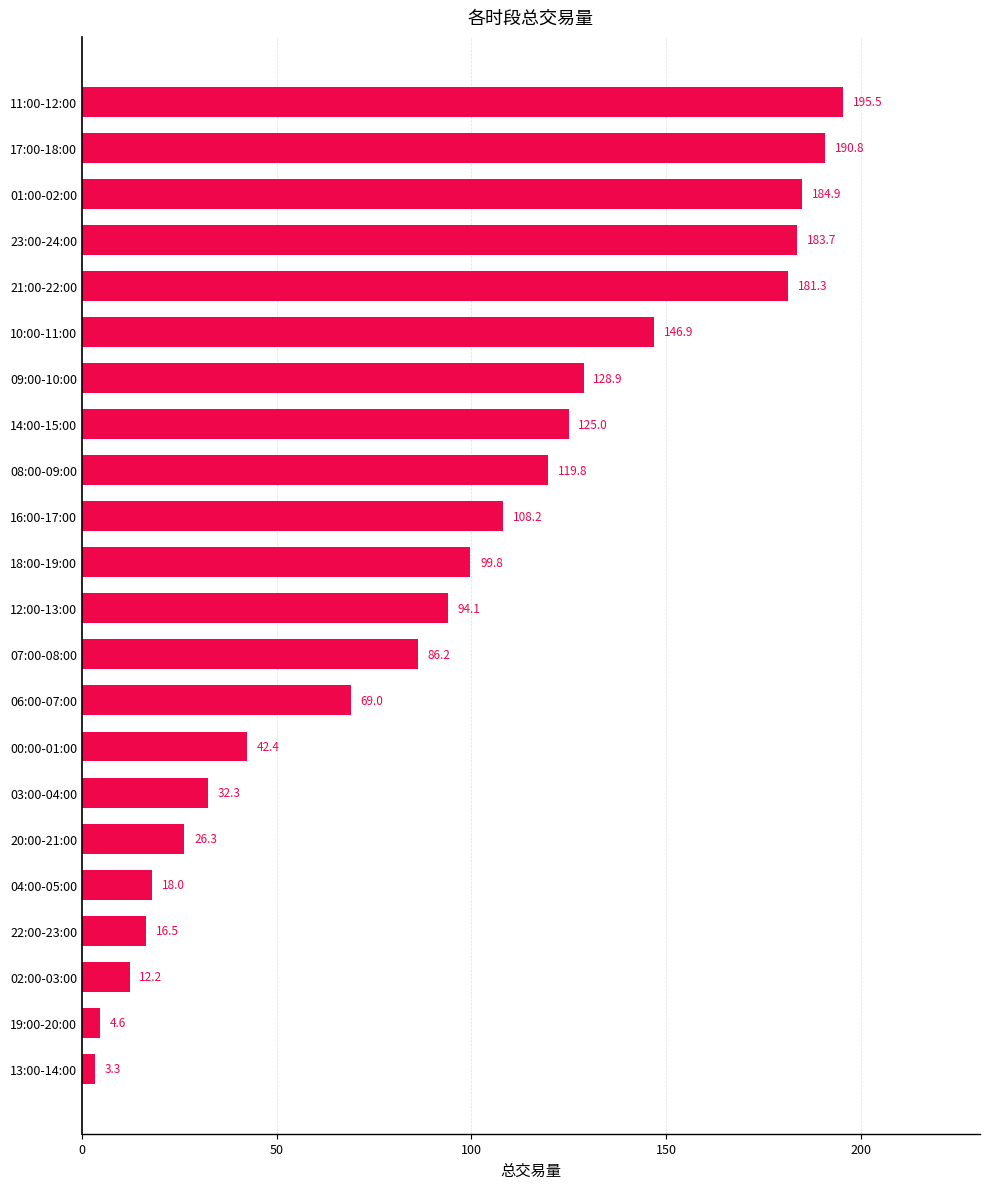

What is the change in value from 07:00-08:00 to 08:00-09:00?

+33.6